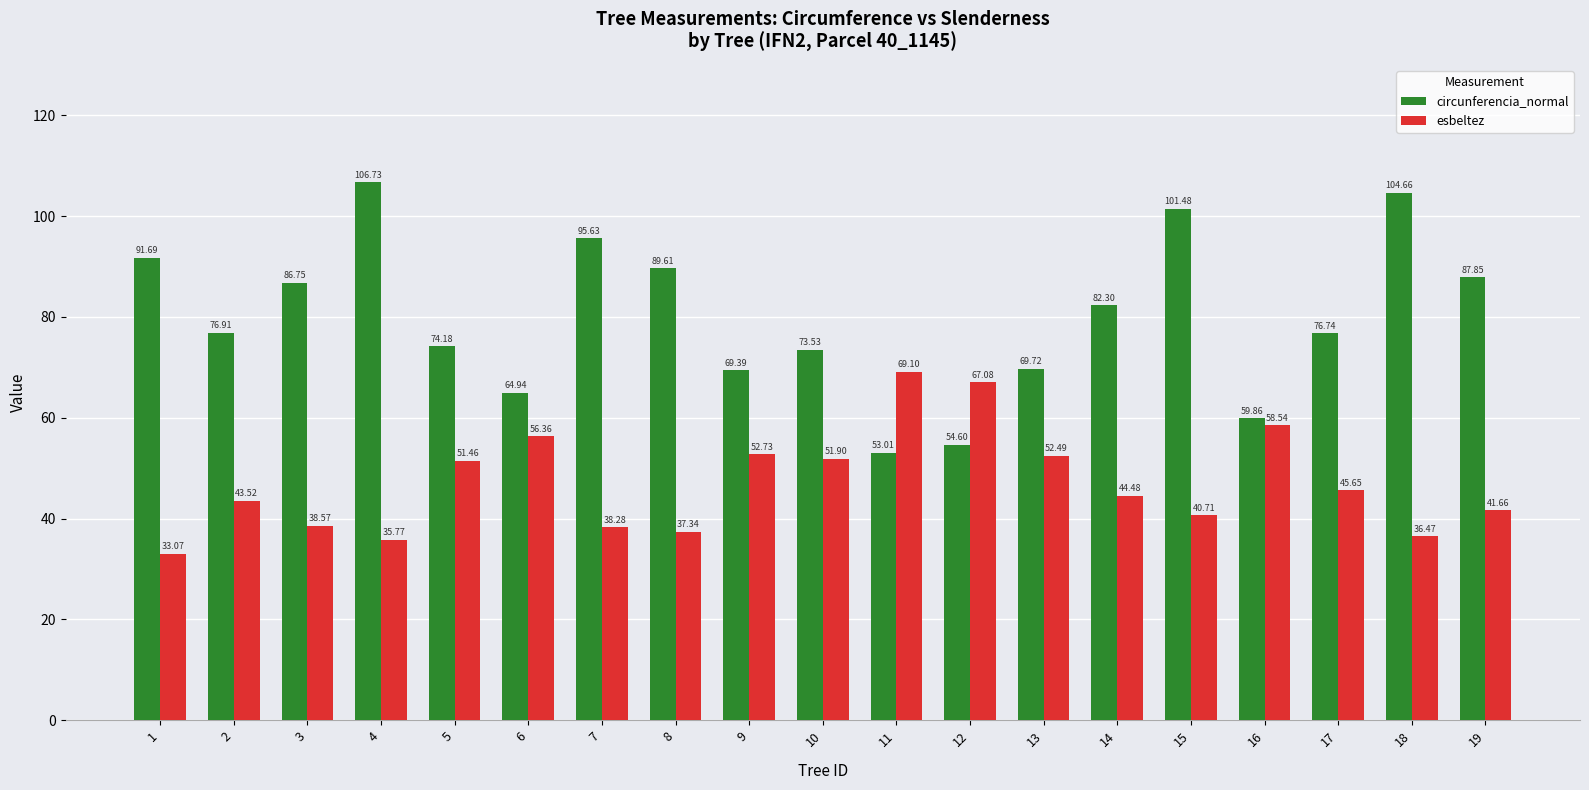

What are all the series names shown in the legend?

circunferencia_normal, esbeltez